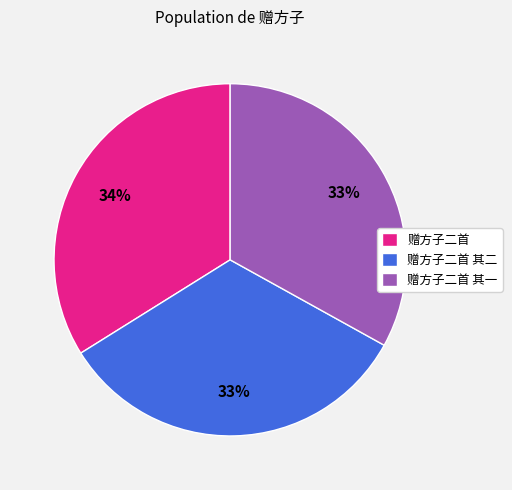

Does any single category account for the majority?

No